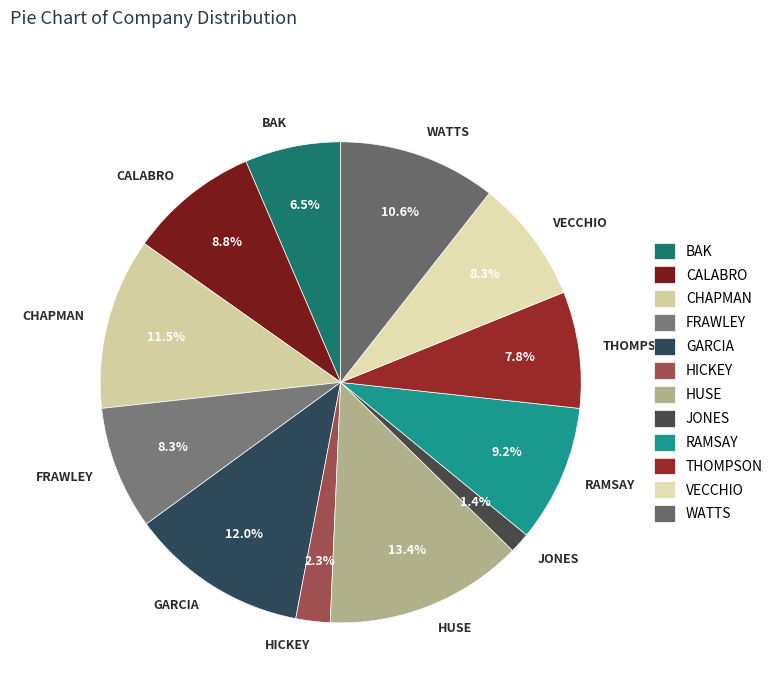

Which slice is the largest?

HUSE